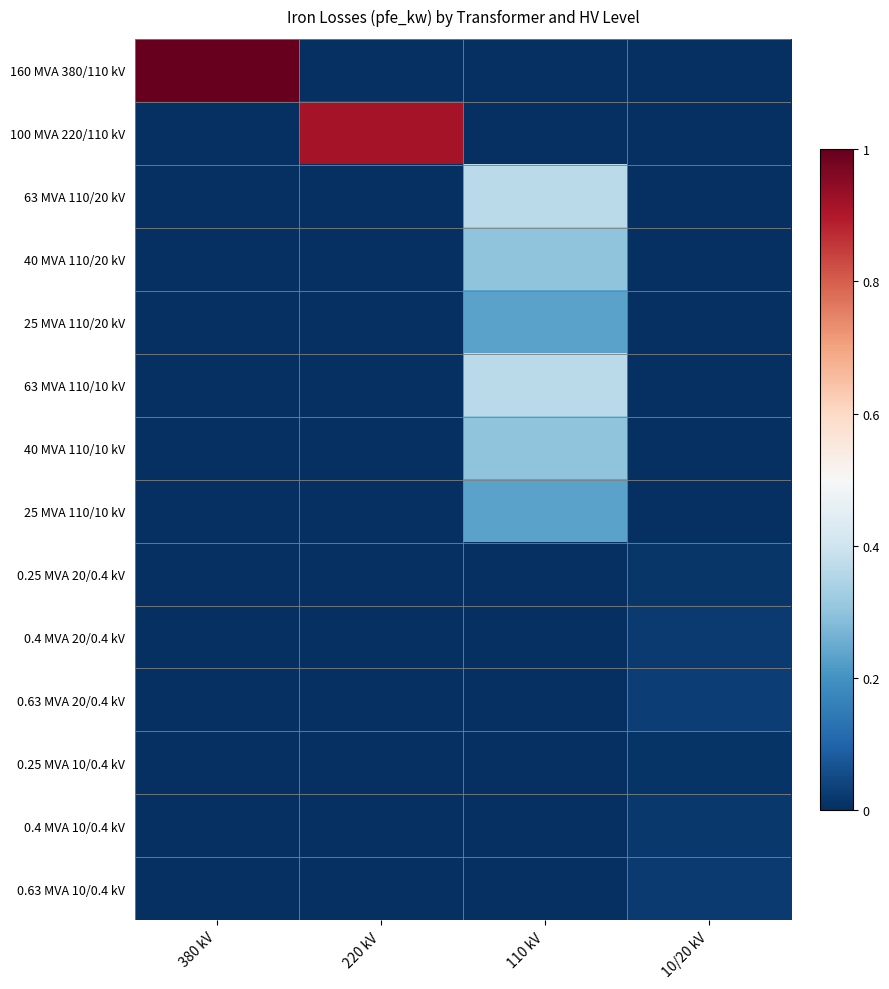

How many series are shown in this chart?

14